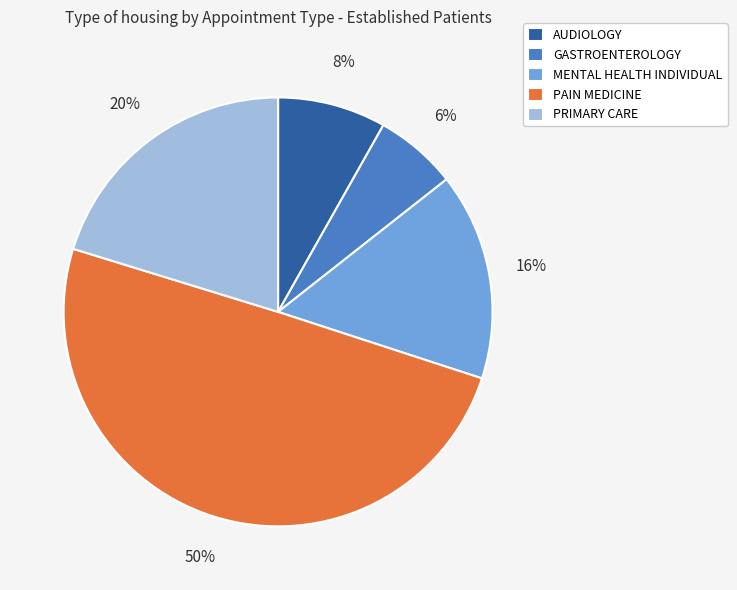

Is it true that GASTROENTEROLOGY is 6% of the pie?

True